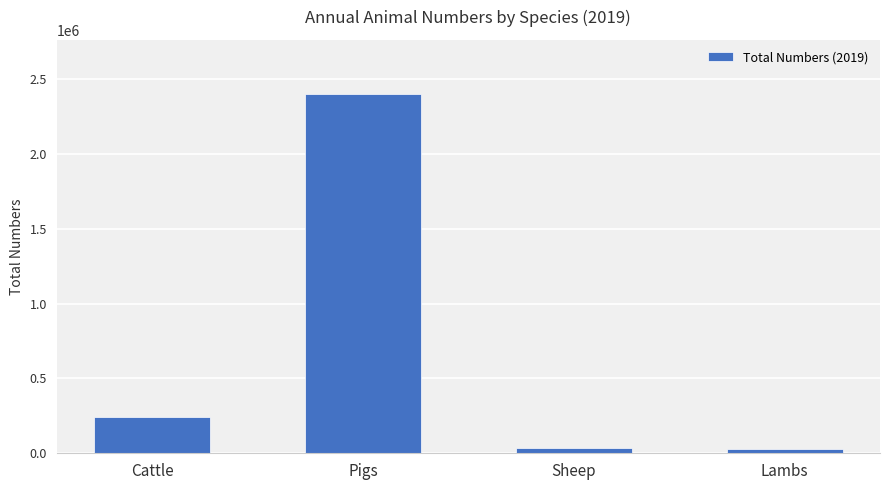

What is the label of the 3rd bar from the right?

Pigs